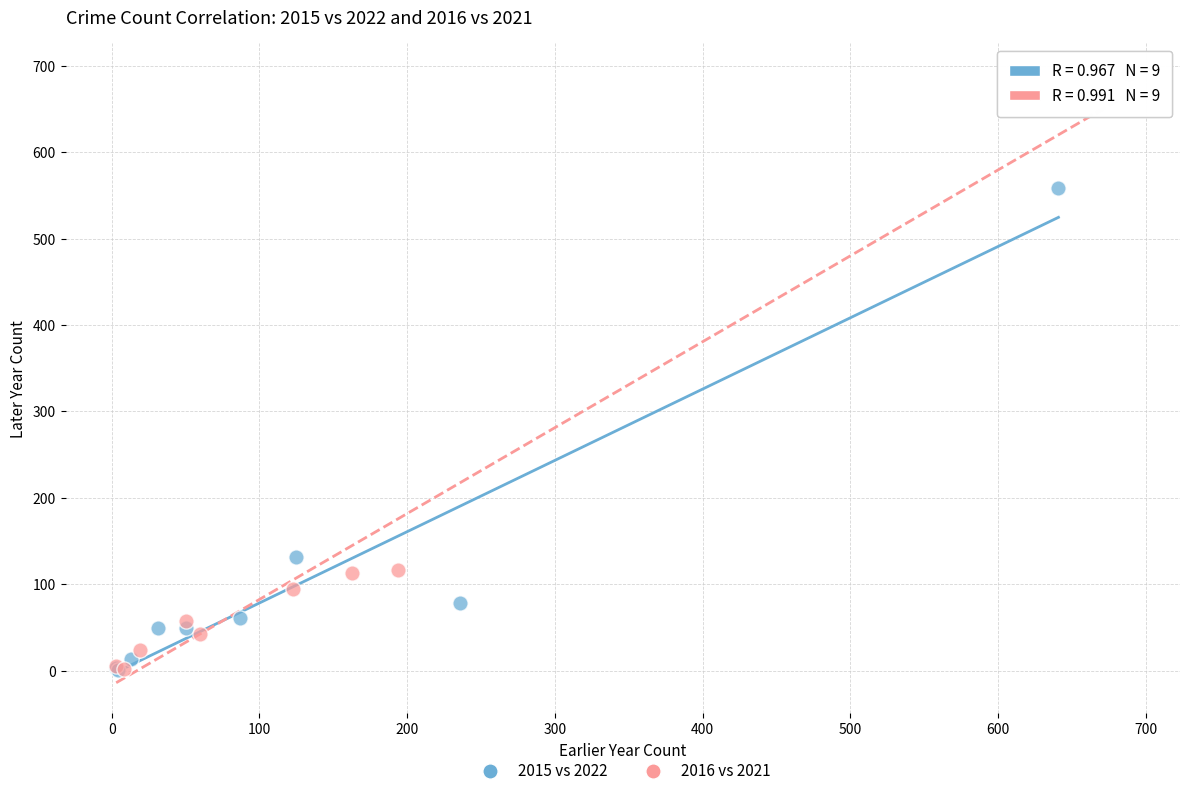

Which series contains the highest Y value?

2016 vs 2021